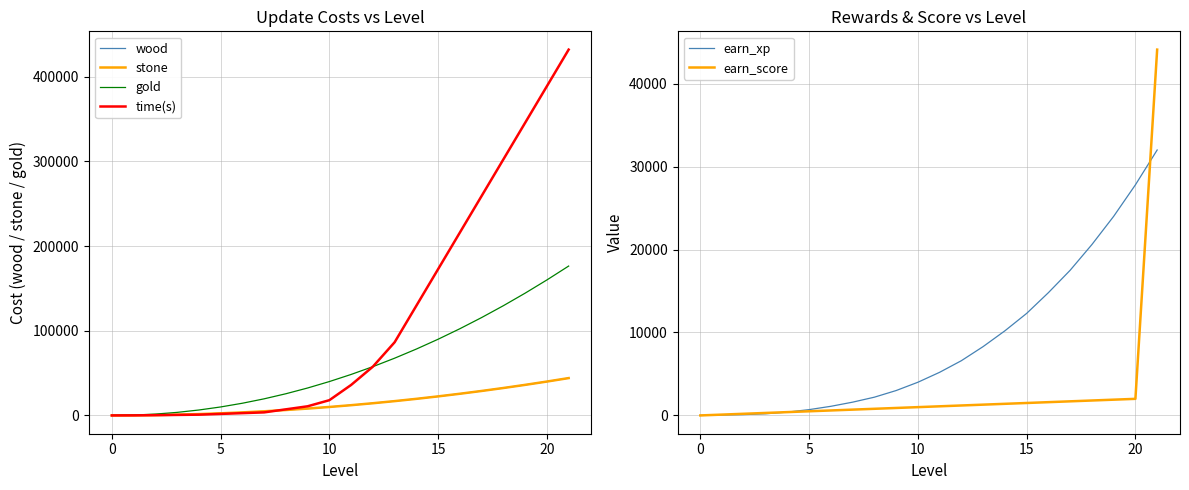

What is the average value of the earn_xp series?

8757